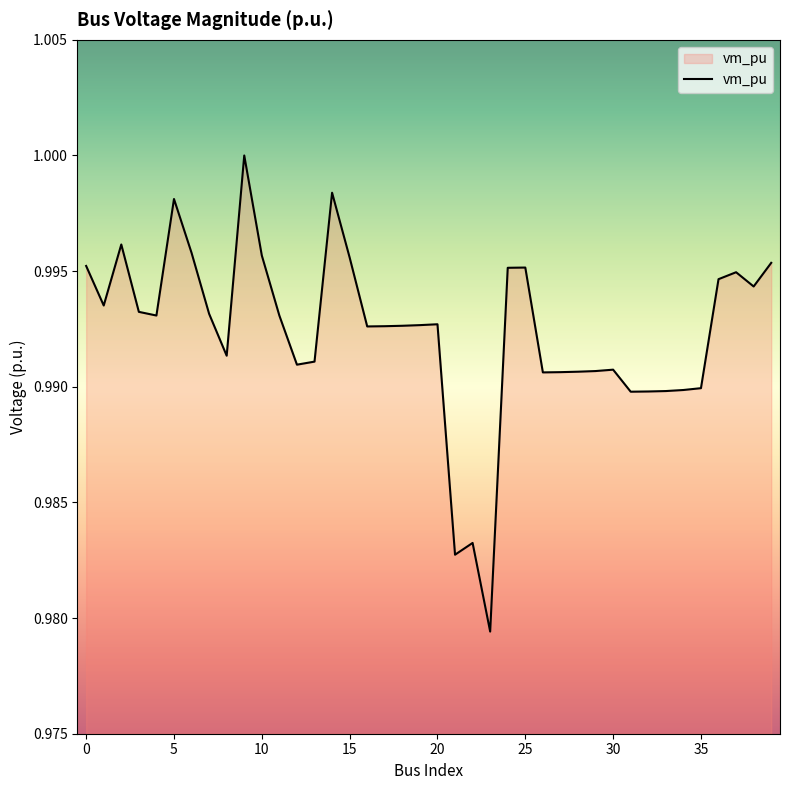

Reading left to right, transcribe all the data shown in this chart.

0=1.0	1=1.0	2=1.0	3=1.0	4=1.0	5=1.0	6=1.0	7=1.0	8=1.0	9=1.0	10=1.0	11=1.0	12=1.0	13=1.0	14=1.0	15=1.0	16=1.0	17=1.0	18=1.0	19=1.0	20=1.0	21=1.0	22=1.0	23=1.0	24=1.0	25=1.0	26=1.0	27=1.0	28=1.0	29=1.0	30=1.0	31=1.0	32=1.0	33=1.0	34=1.0	35=1.0	36=1.0	37=1.0	38=1.0	39=1.0